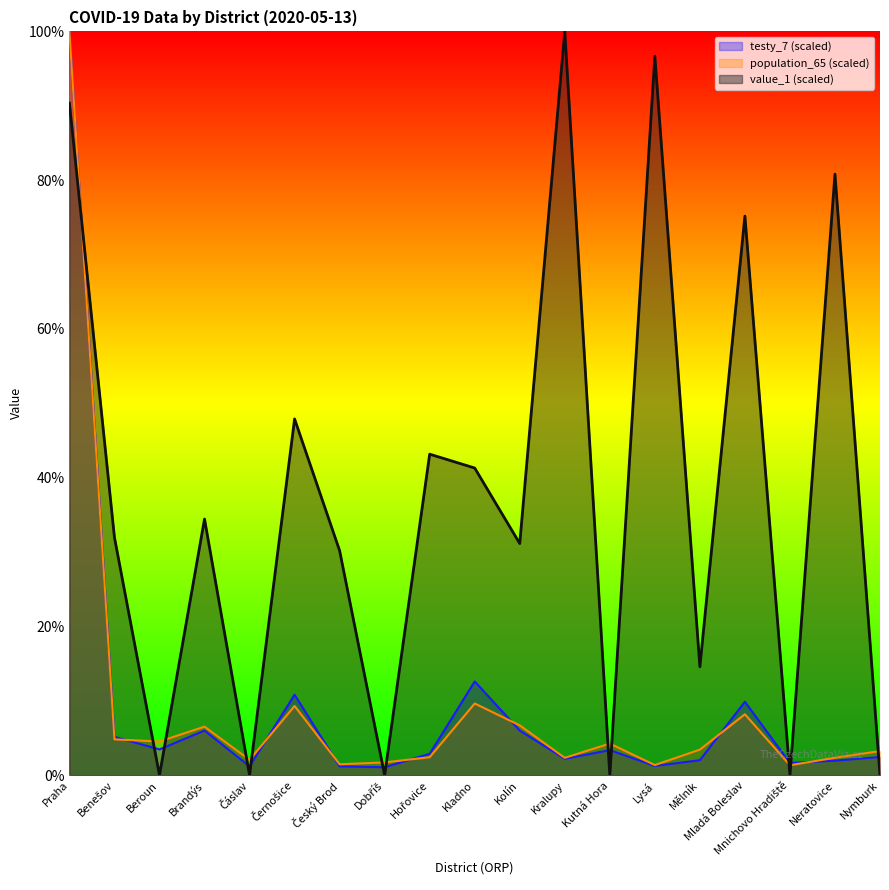

How many interior local peaks does the testy_7 series have?

5